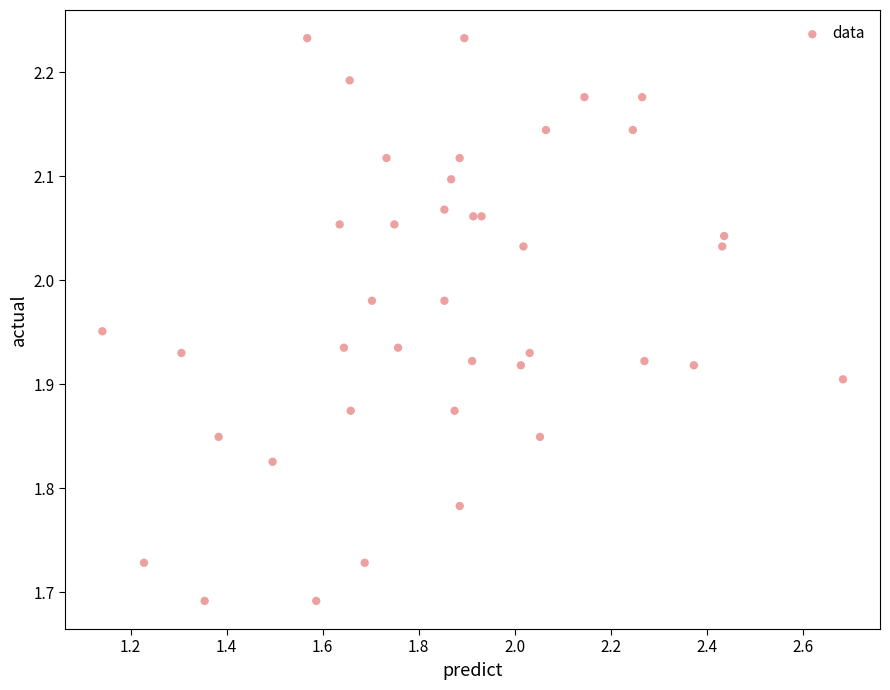

What is the range of Y values (max minus min)?

0.5